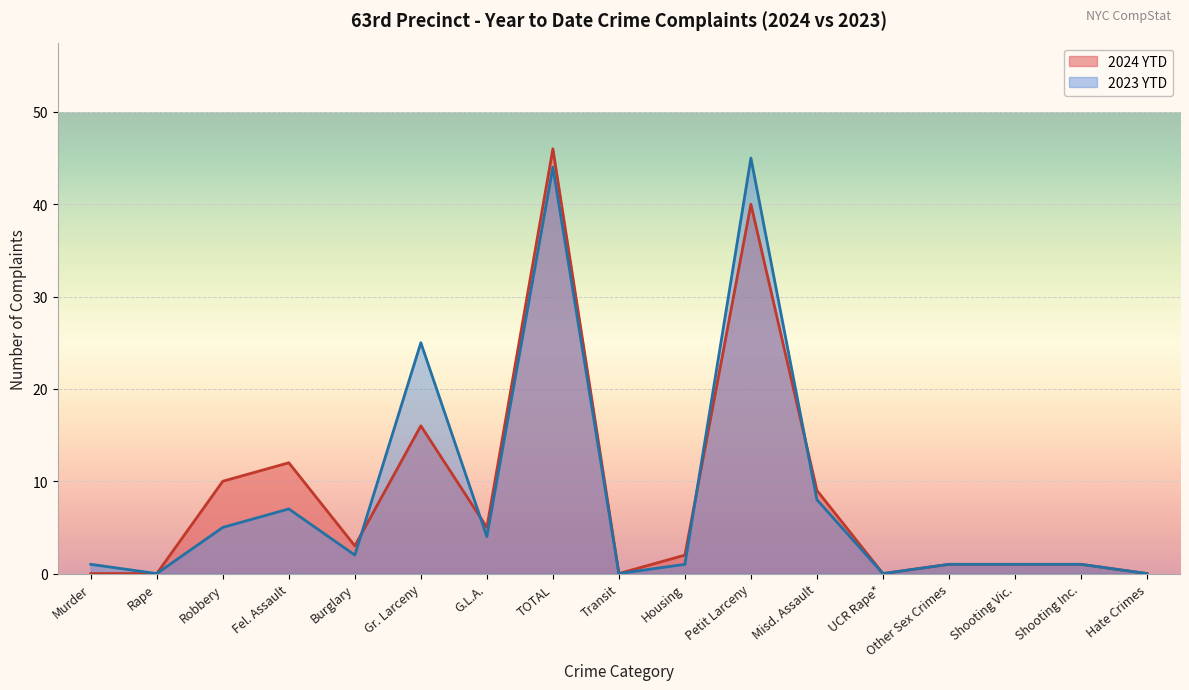

What is the sum of all 2024 YTD values?

146